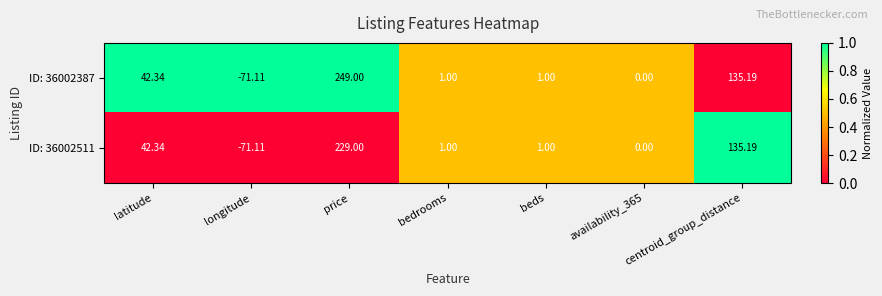

At which label is ID: 36002387 closest to 88?

latitude